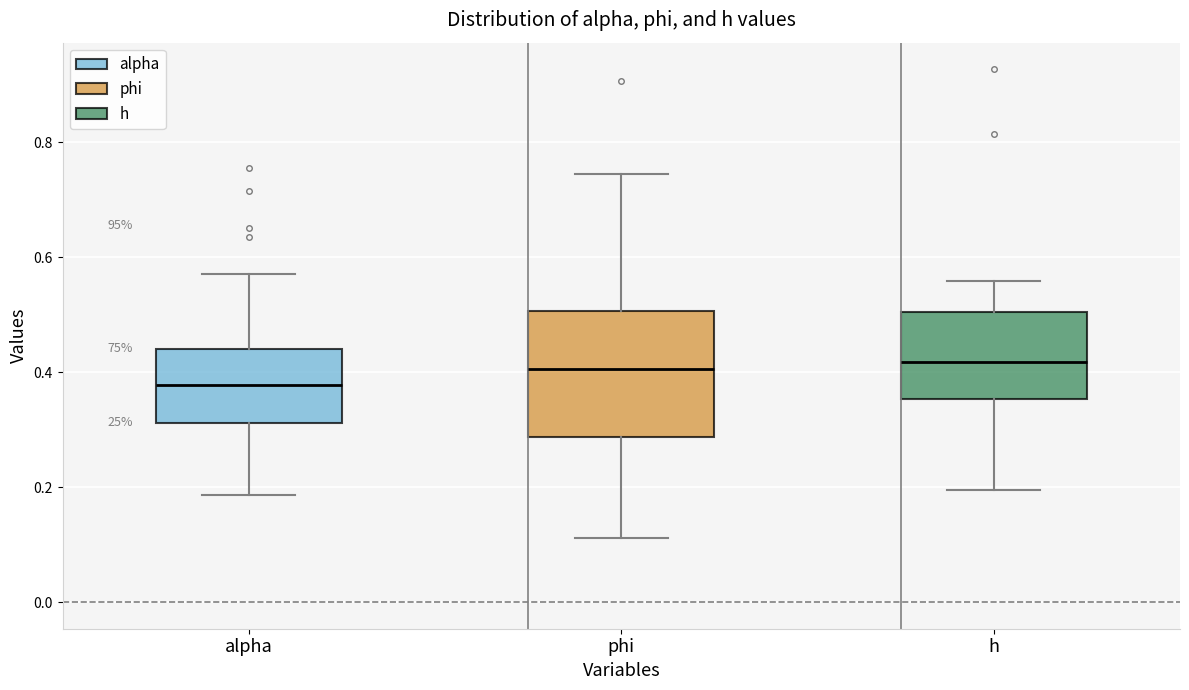

Reading left to right, read every box against the y-axis: the position of its median line, the range the box covers, and the ends of its whiskers. The values are not printed on the chart, so give them approximately, as read against the axis.

alpha: median 0.38, box 0.32 to 0.44, whiskers 0.18 to 0.56
phi: median 0.40, box 0.28 to 0.50, whiskers 0.12 to 0.74
h: median 0.42, box 0.36 to 0.50, whiskers 0.20 to 0.56